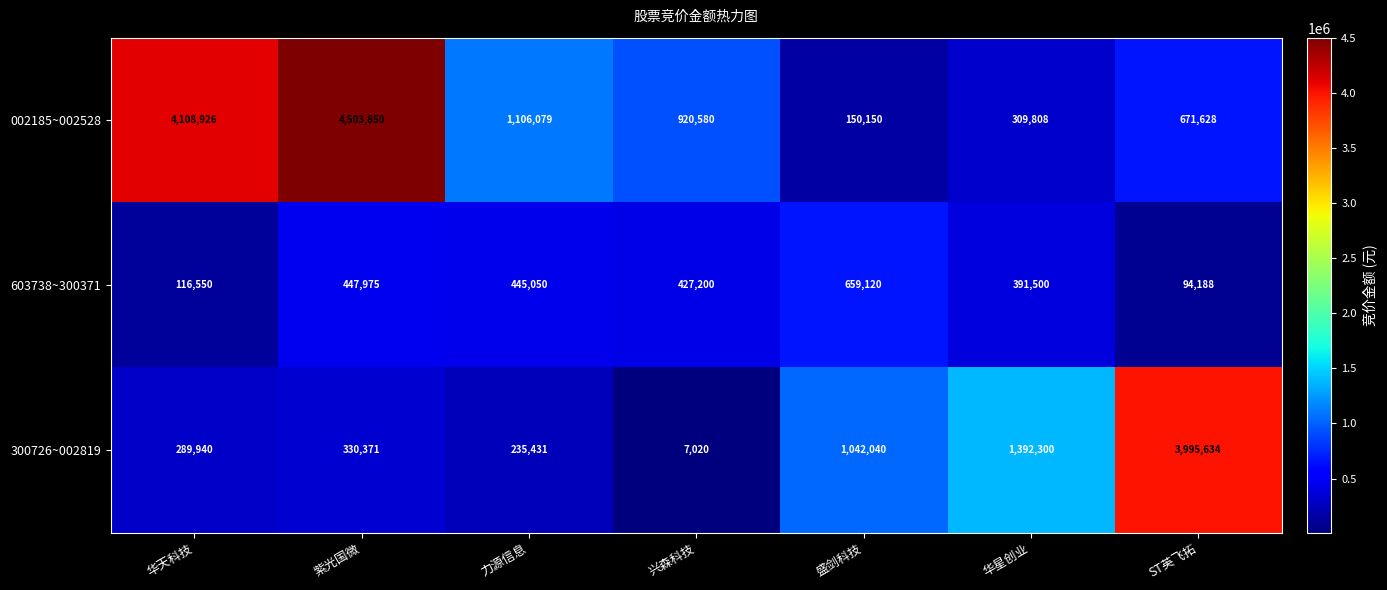

Which series has the widest spread of values?

002185~002528